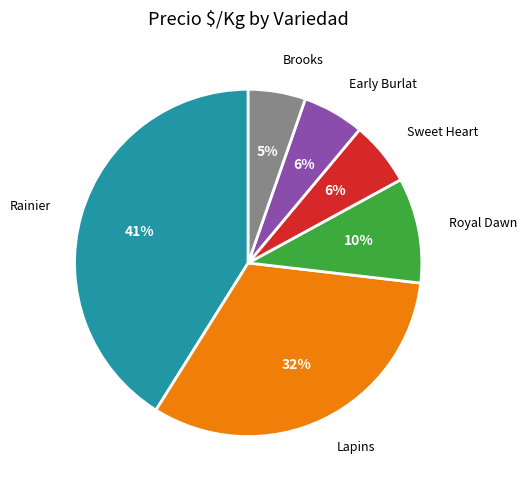

Does any single category account for the majority?

No